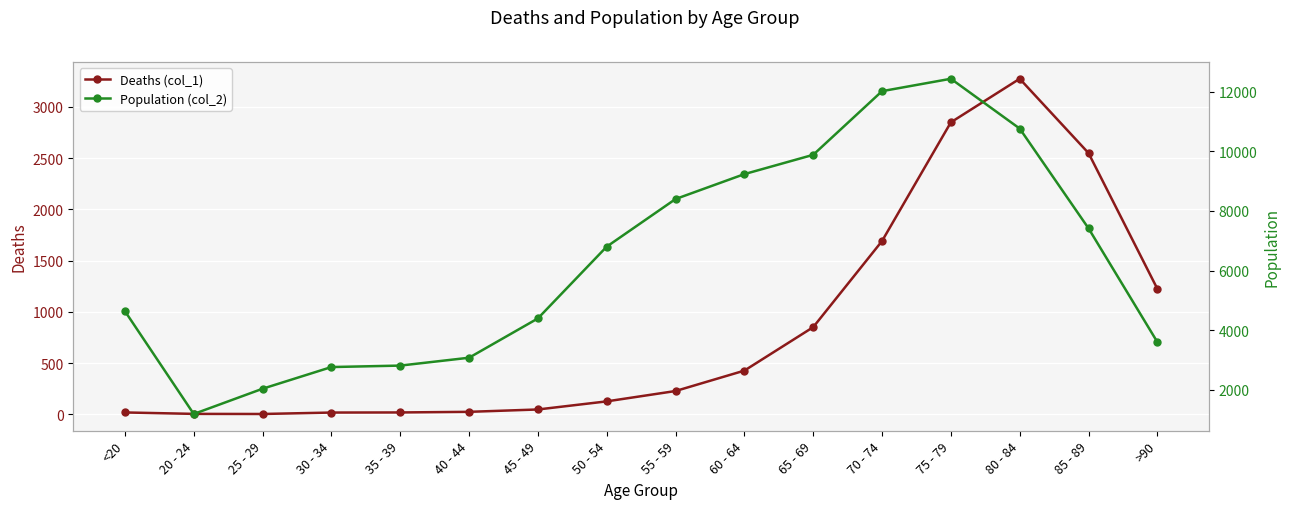

What is the label of the 15th point from the left?

85 - 89